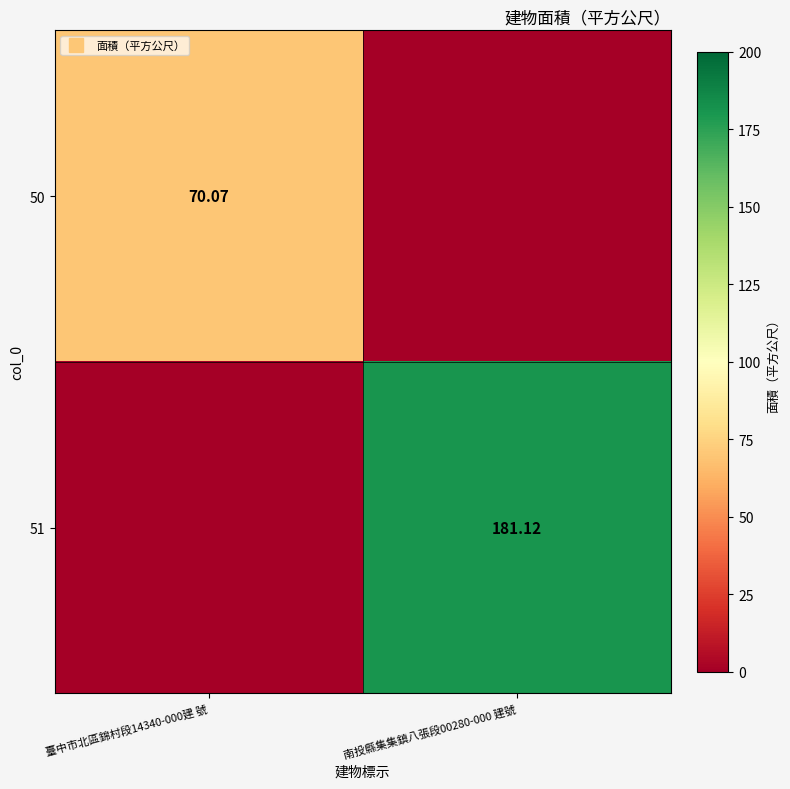

Which series has the widest spread of values?

51